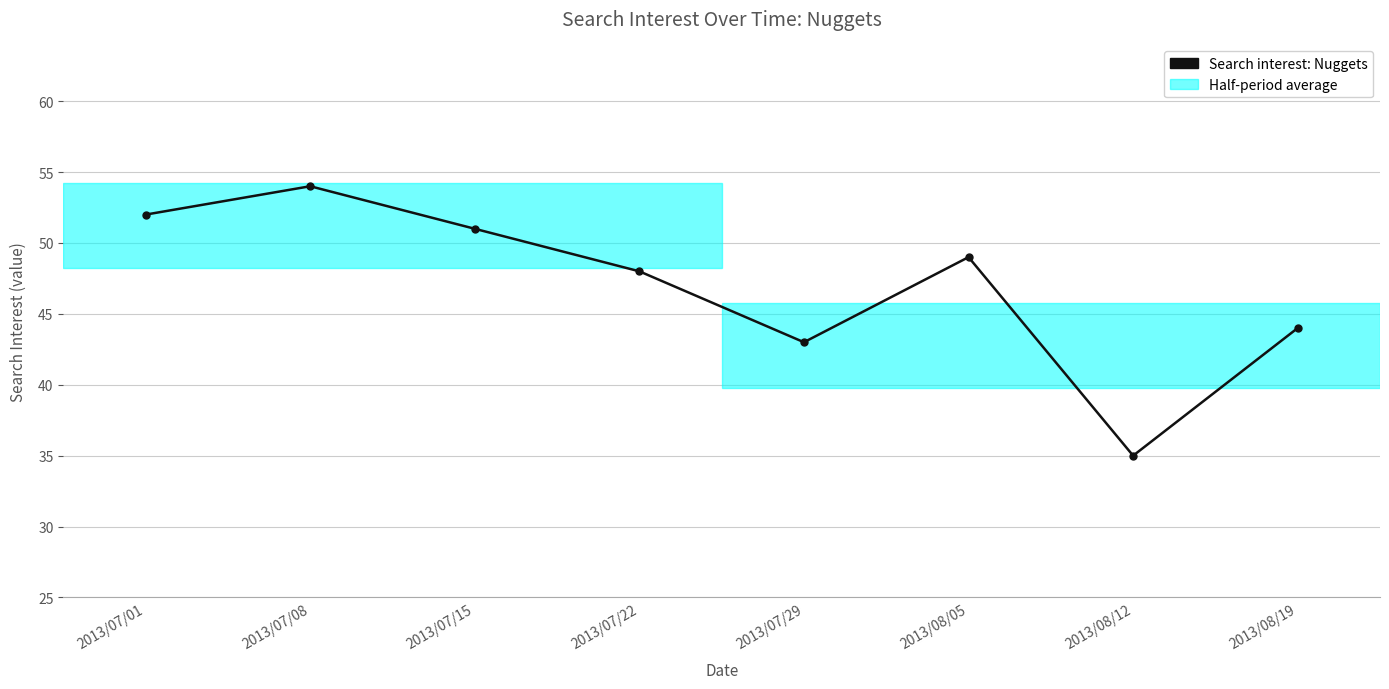

How many interior local valleys (lower than both neighbors) does the data have?

2